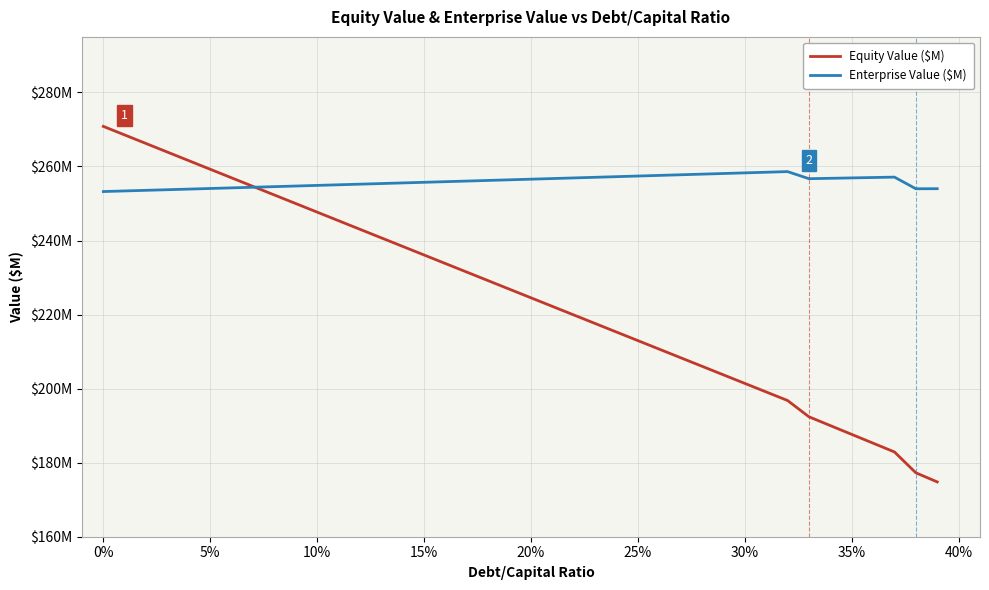

Does the chart have visible grid lines?

Yes